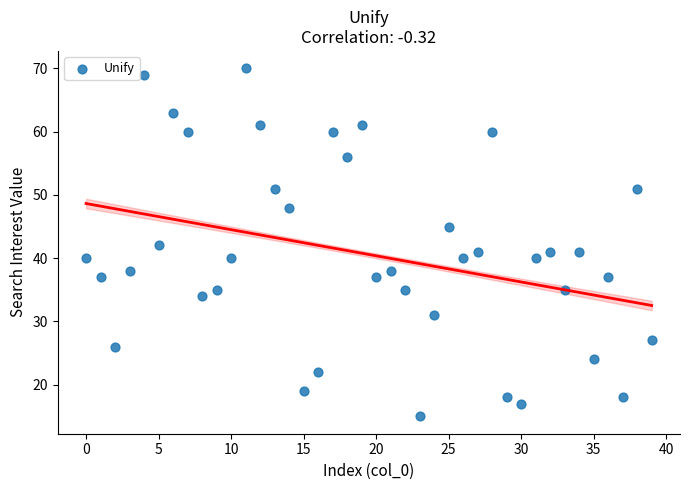

What is the range of Y values (max minus min)?

55